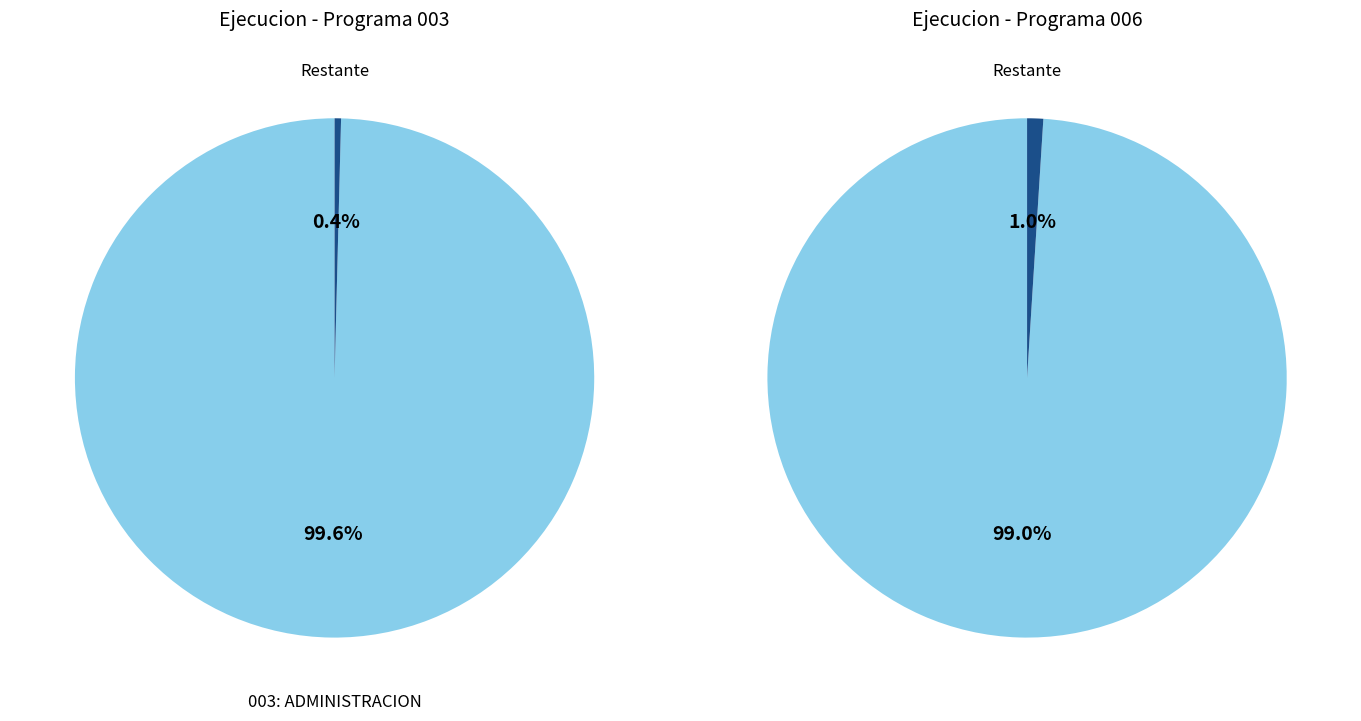

Between 003: ADMINISTRACION and 006: PLANEAMIENTO GUBERNAMENTAL, which is larger?

003: ADMINISTRACION